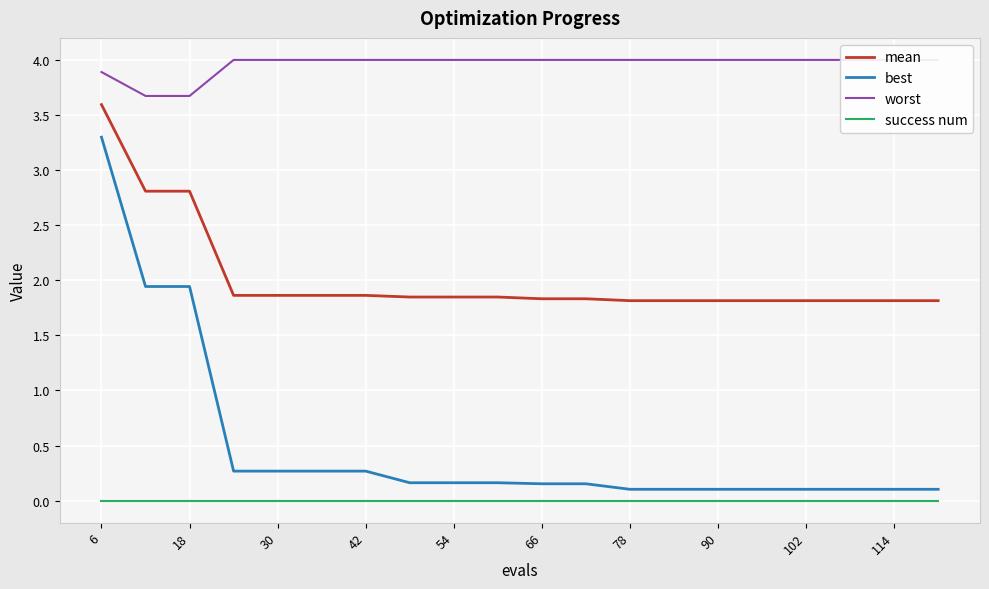

Which series has the largest total across all categories?

worst